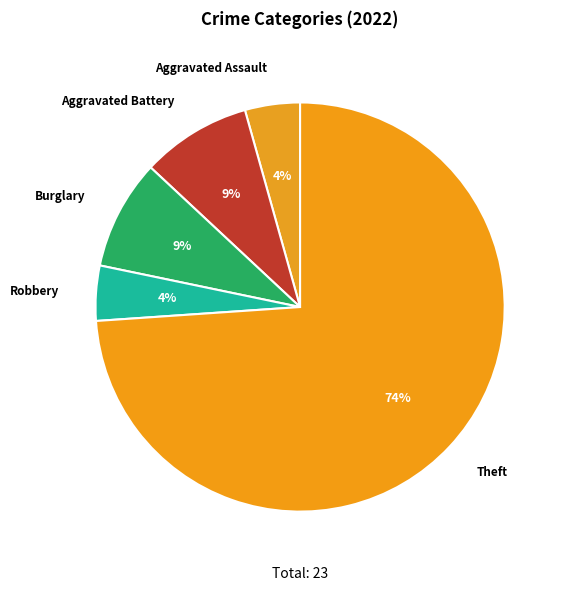

What percentage is the Robbery slice, to the nearest percent?

4%